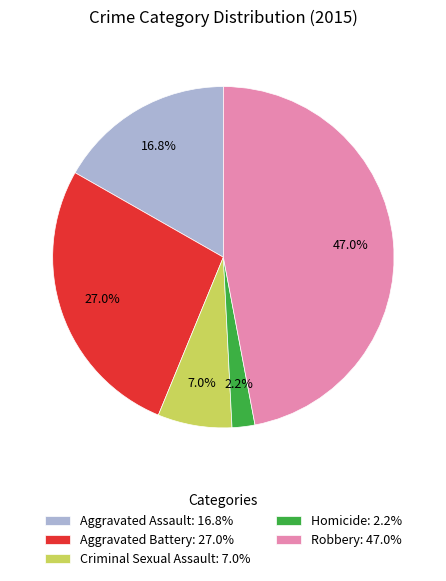

What percentage is NOT represented by Robbery?

53.0%